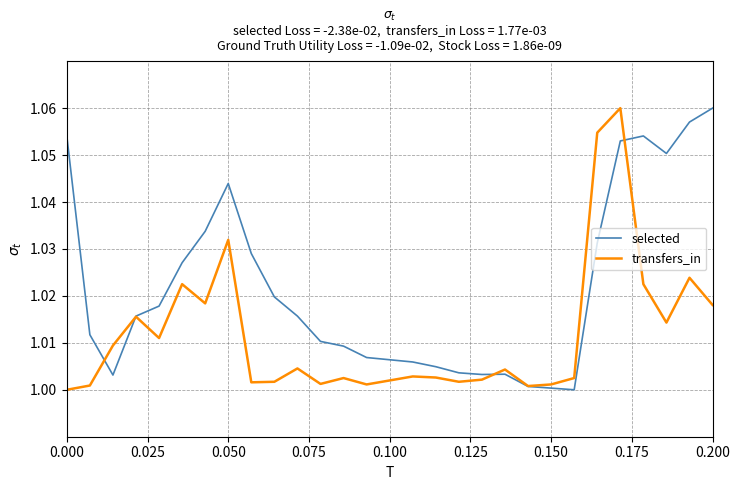

Is it true that selected equals 0.5 at 0.025?

False